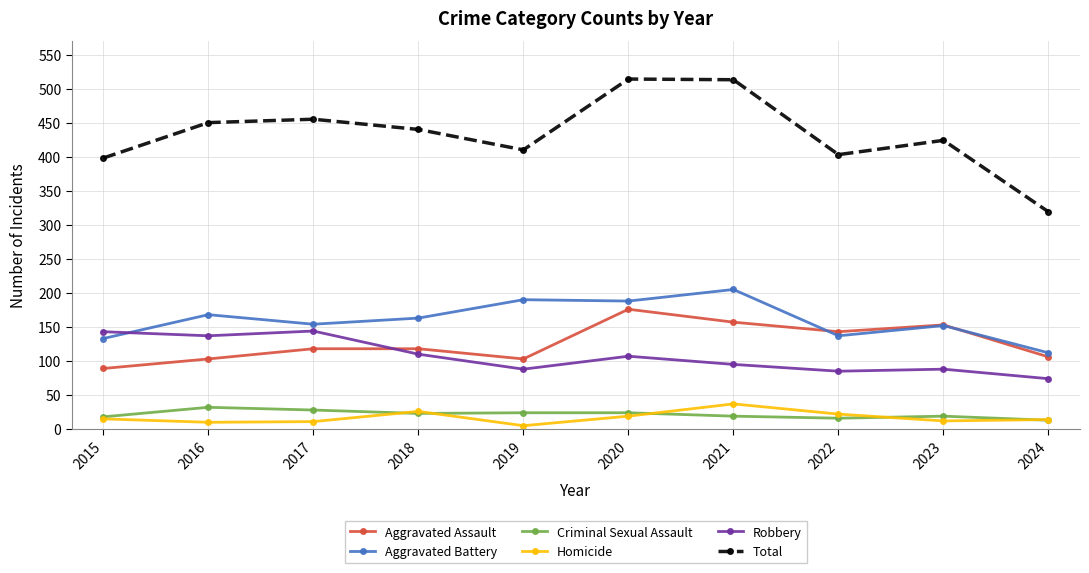

True or false: Homicide has more than 1 points higher than both neighbors.

True